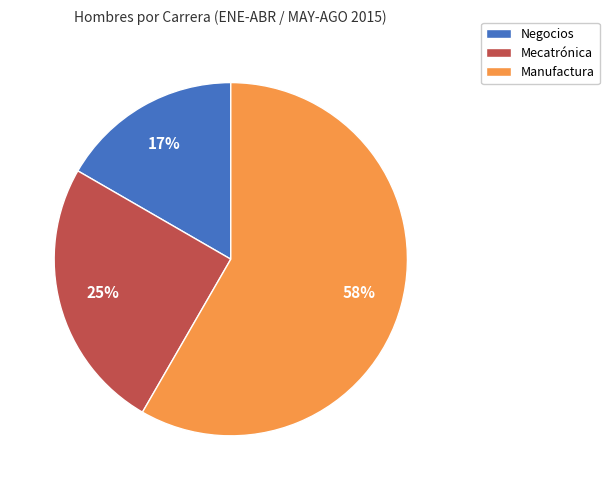

Rank the categories by value from lowest to highest.

Negocios, Mecatrónica, Manufactura